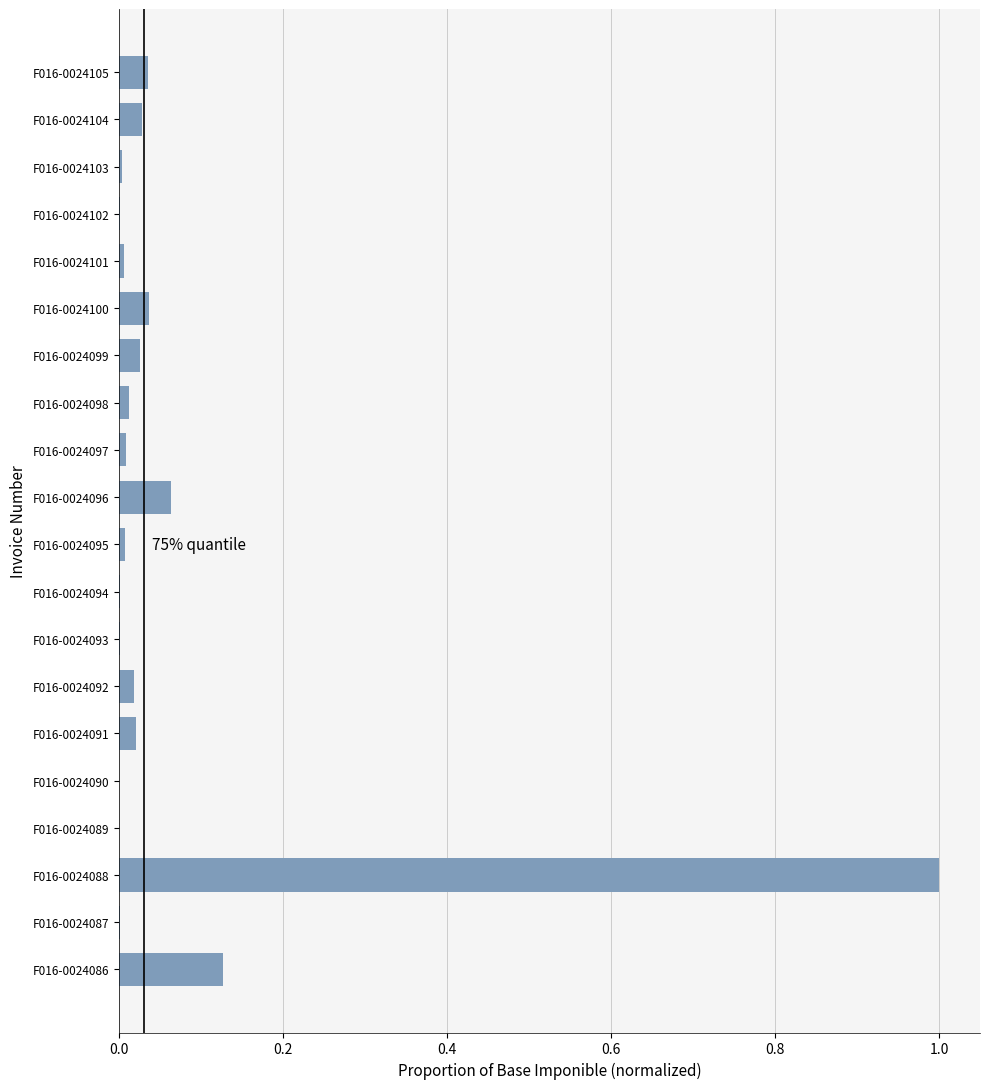

True or false: the data shows 0.0 at F016-0024104.

True